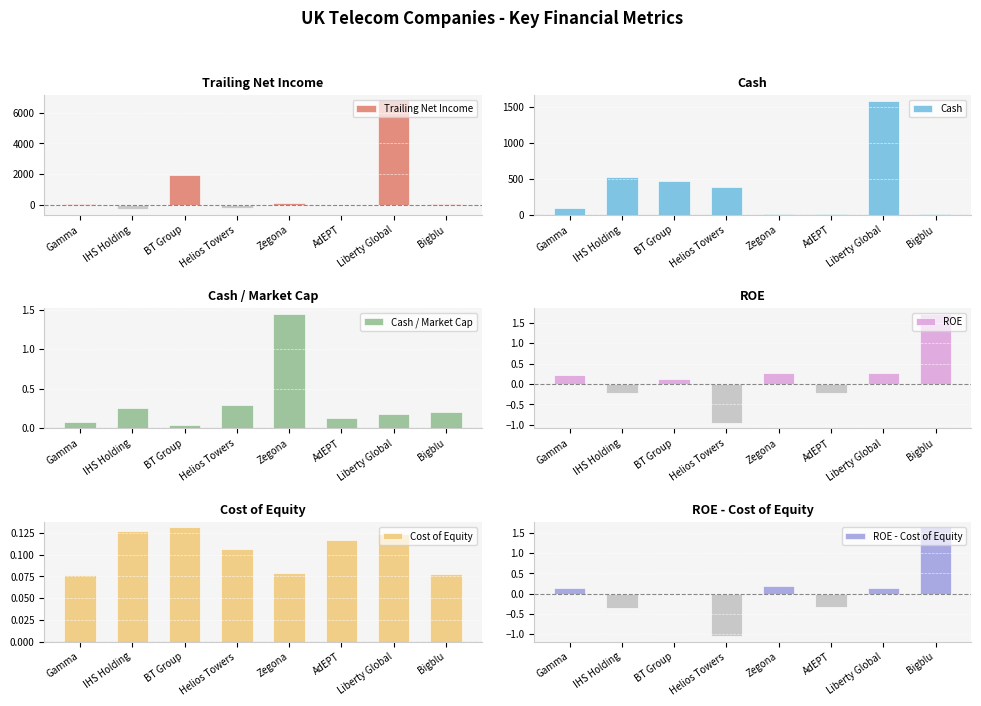

What are all the series names shown in the legend?

Trailing Net Income, Cash, Cash / Market Cap, ROE, Cost of Equity, ROE - Cost of Equity